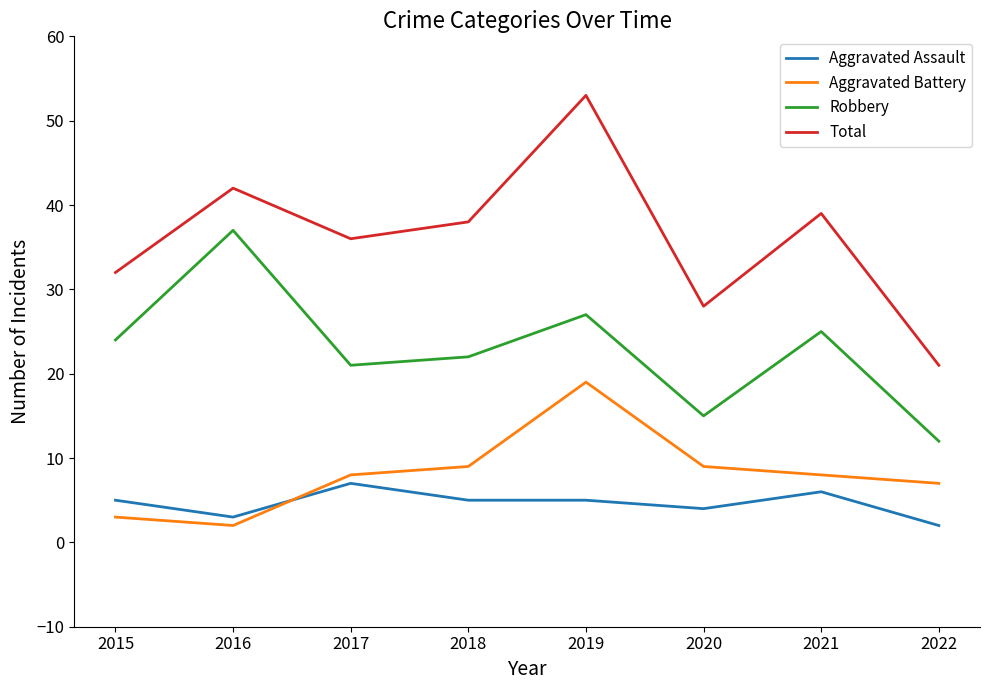

Reading left to right, transcribe all the data shown in this chart.

Aggravated Assault: 2015=5	2016=3	2017=7	2018=5	2019=5	2020=4	2021=6	2022=2
Aggravated Battery: 2015=3	2016=2	2017=8	2018=9	2019=19	2020=9	2021=8	2022=7
Robbery: 2015=24	2016=37	2017=21	2018=22	2019=27	2020=15	2021=25	2022=12
Total: 2015=32	2016=42	2017=36	2018=38	2019=53	2020=28	2021=39	2022=21